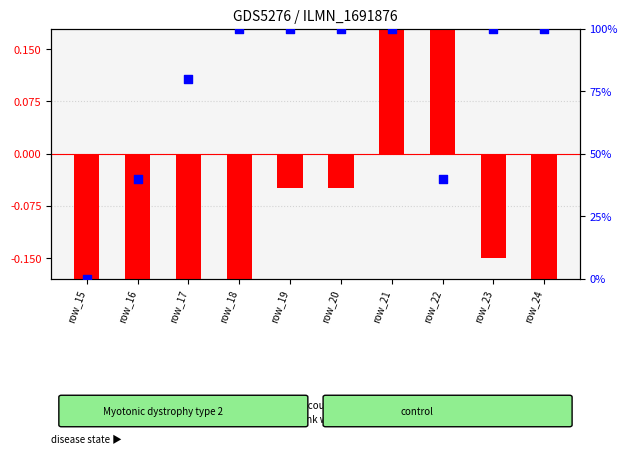

Which series has the largest total across all categories?

percentile rank within the sample